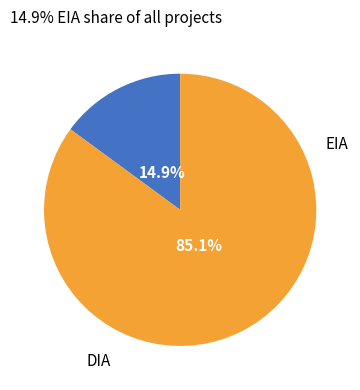

Does any single category account for the majority?

Yes